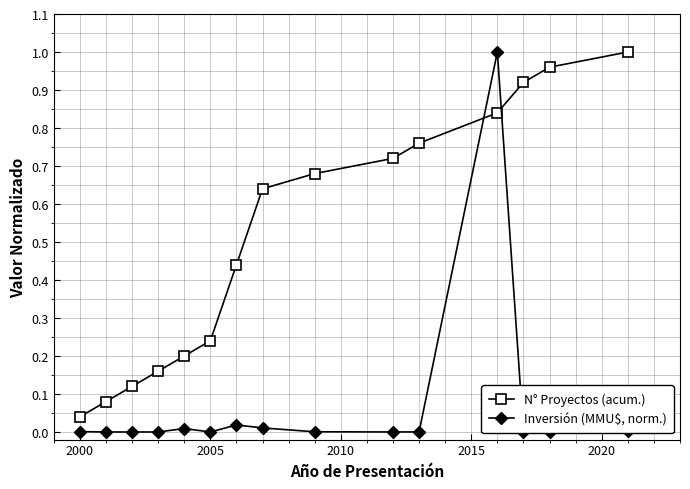

Rank the series by their average value, from lowest to highest.

Inversión (MMU$, norm.), N° Proyectos (acum.)